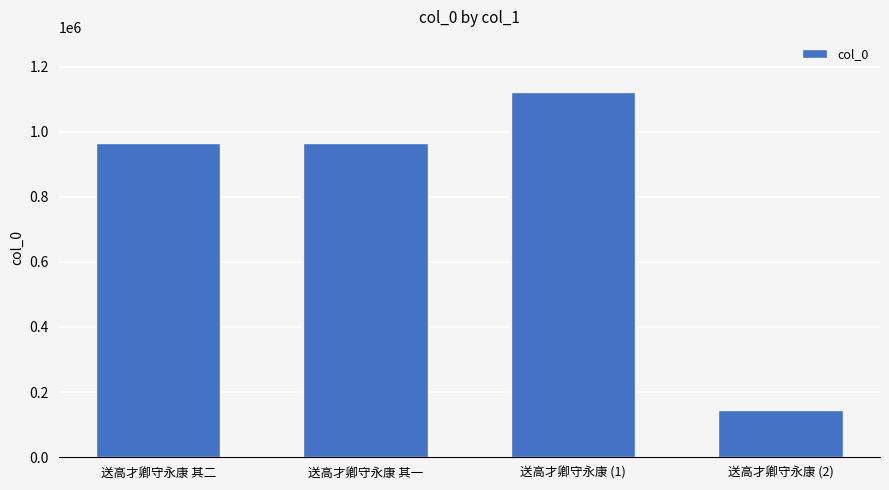

What is the greatest value displayed?

1122642